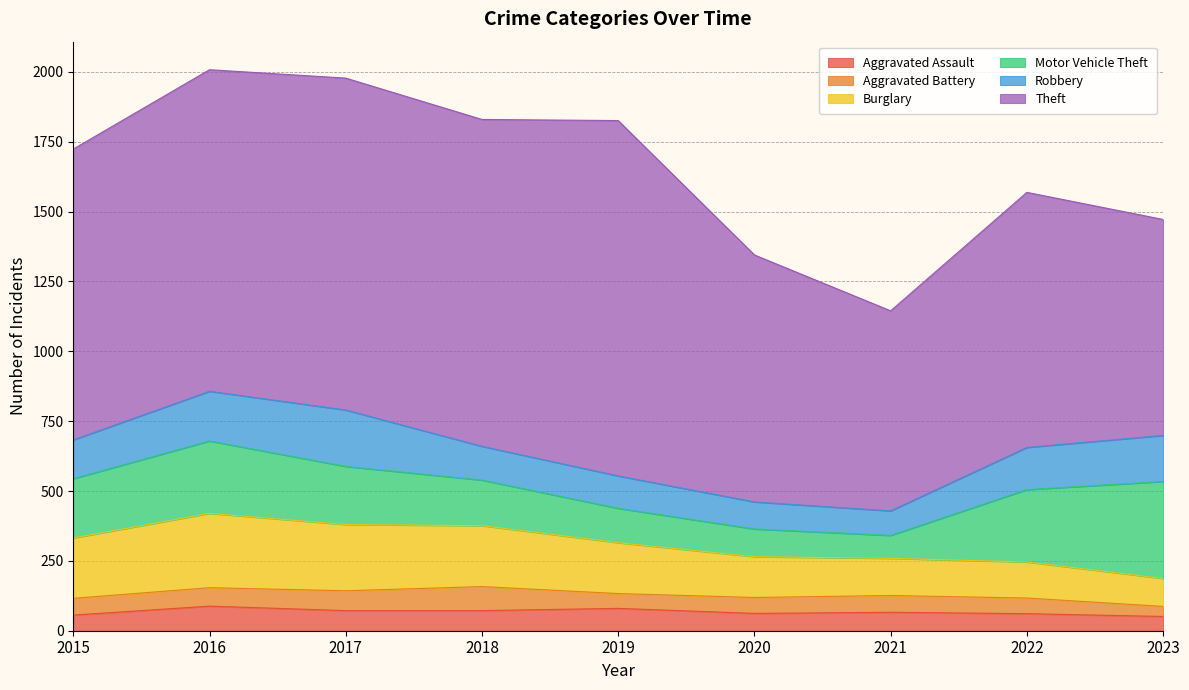

What are all the series names shown in the legend?

Aggravated Assault, Aggravated Battery, Burglary, Motor Vehicle Theft, Robbery, Theft